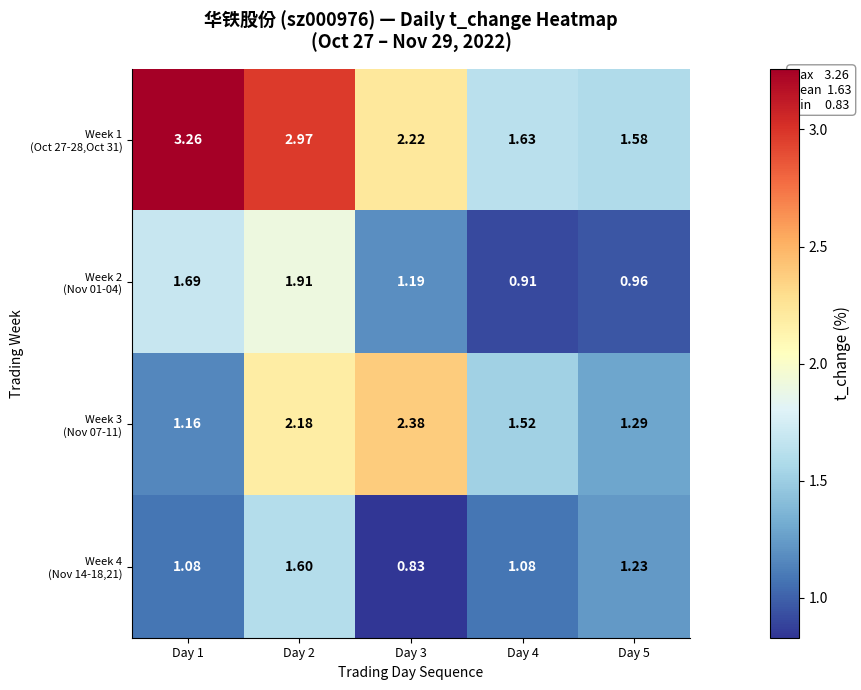

Which series has the largest range (max minus min)?

Week 1 (Oct 27-28,Oct 31)